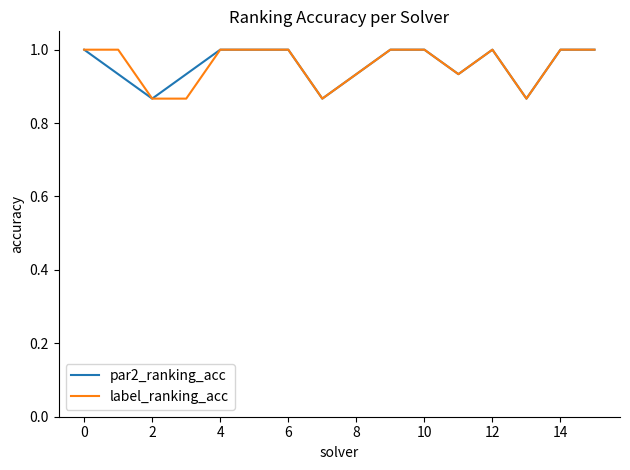

What is the greatest value displayed?

1.0